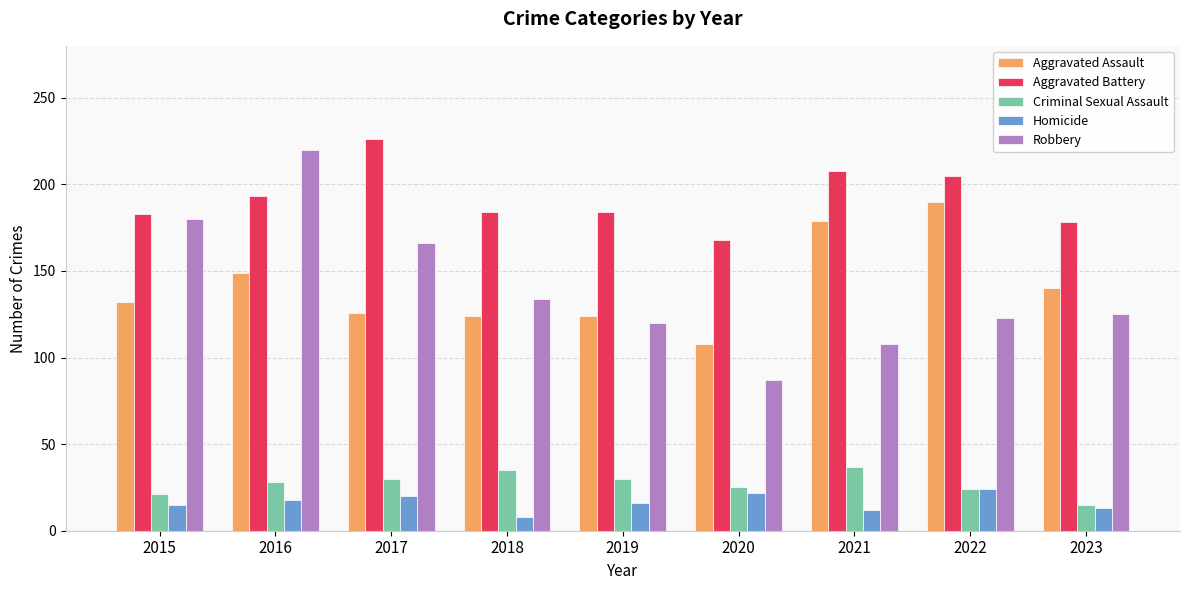

How many bars are there in each group?

5